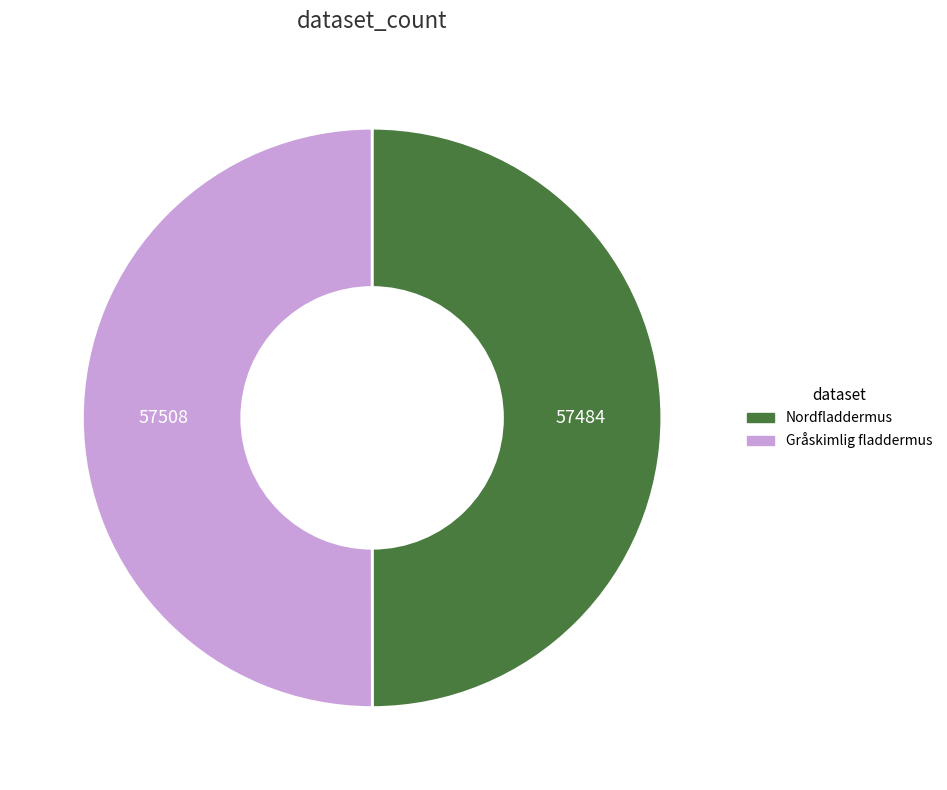

Approximately how many times larger is the value at Gråskimlig fladdermus compared to Nordfladdermus?

1.0